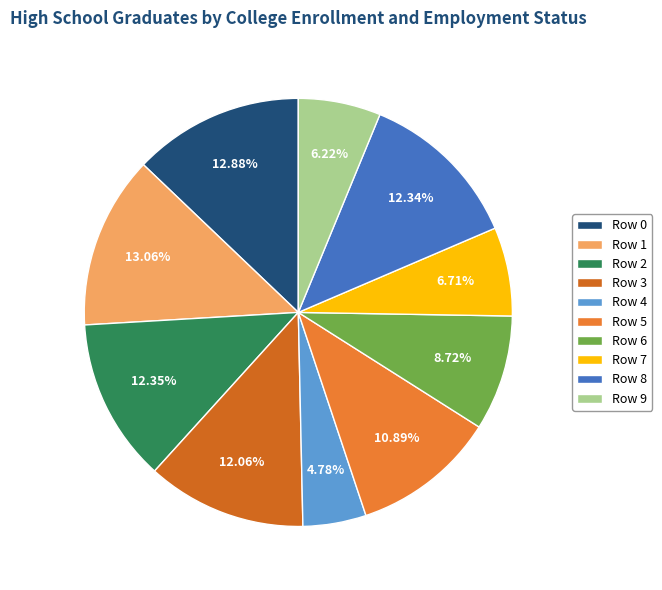

To the nearest percent, what is the average slice percentage?

10%